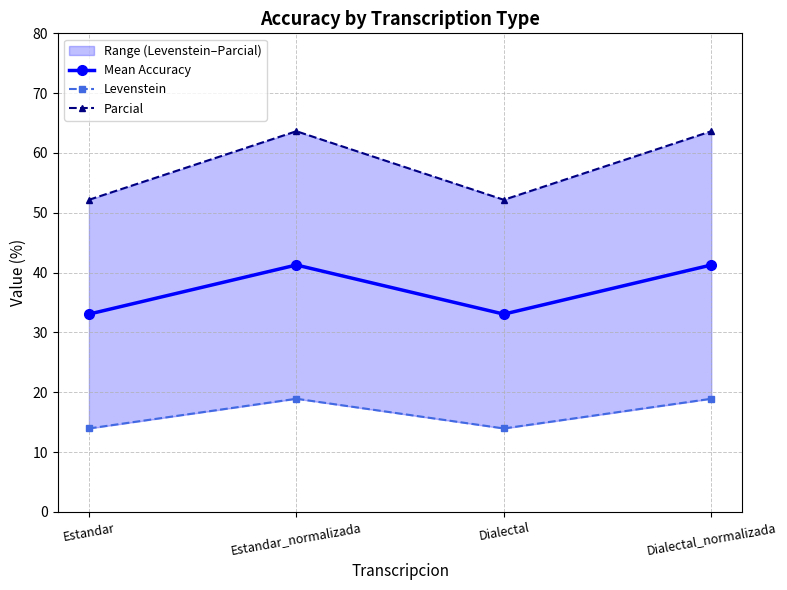

What is the average value of the Levenstein series?

16.4